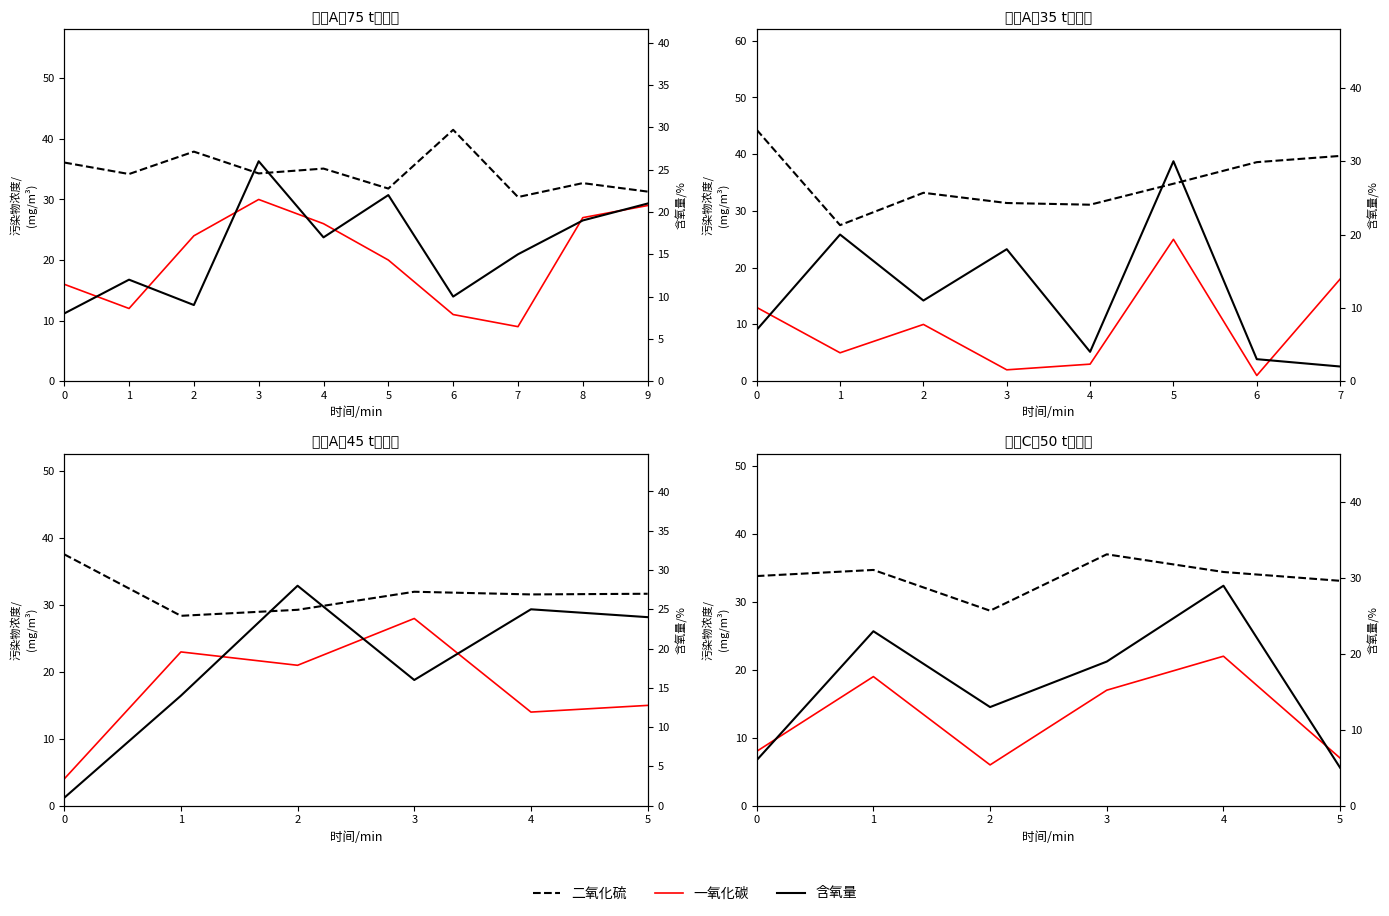

What is the value of the 二氧化硫 point at the 3rd from the left?

28.7